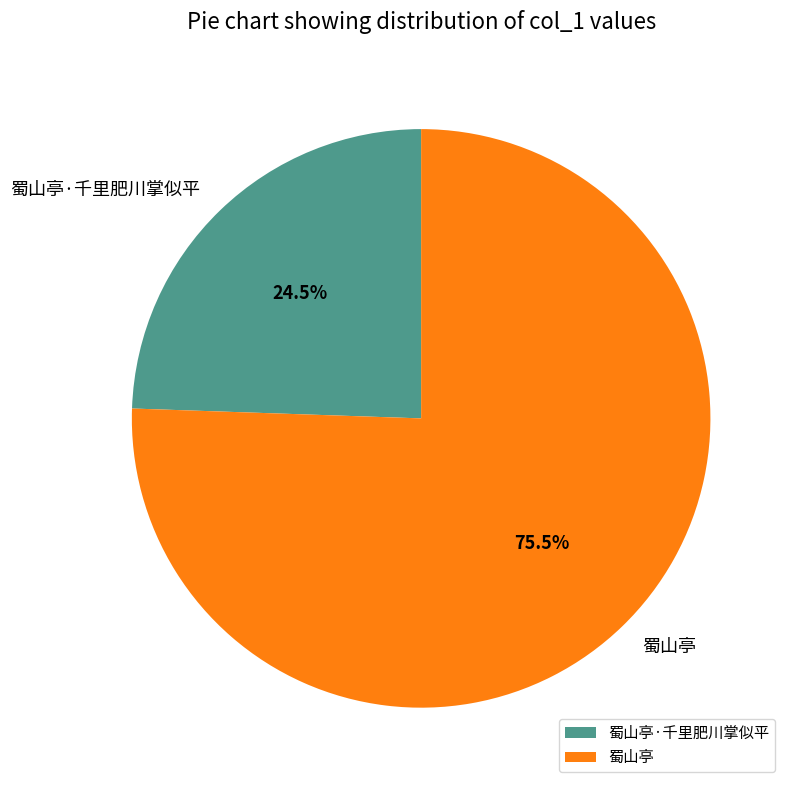

To the nearest percent, what is the average slice percentage?

50%